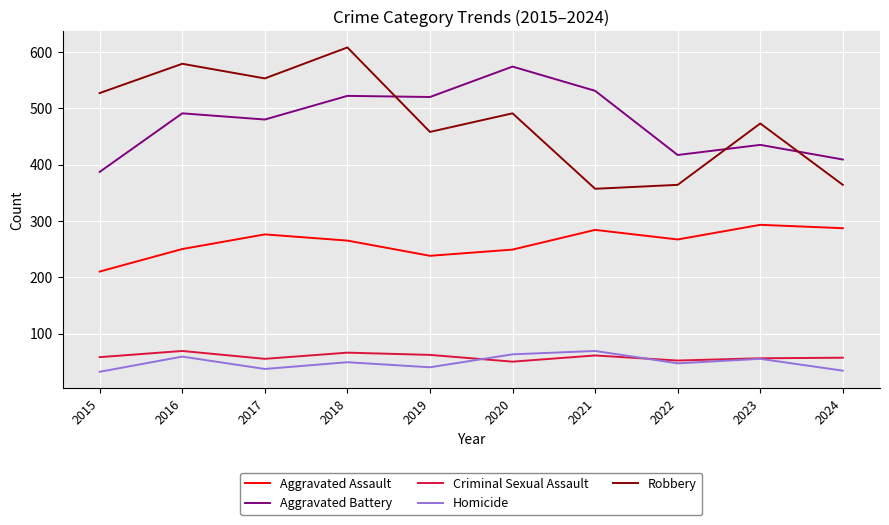

What is the difference between the second highest and second lowest values in the Criminal Sexual Assault series?

14